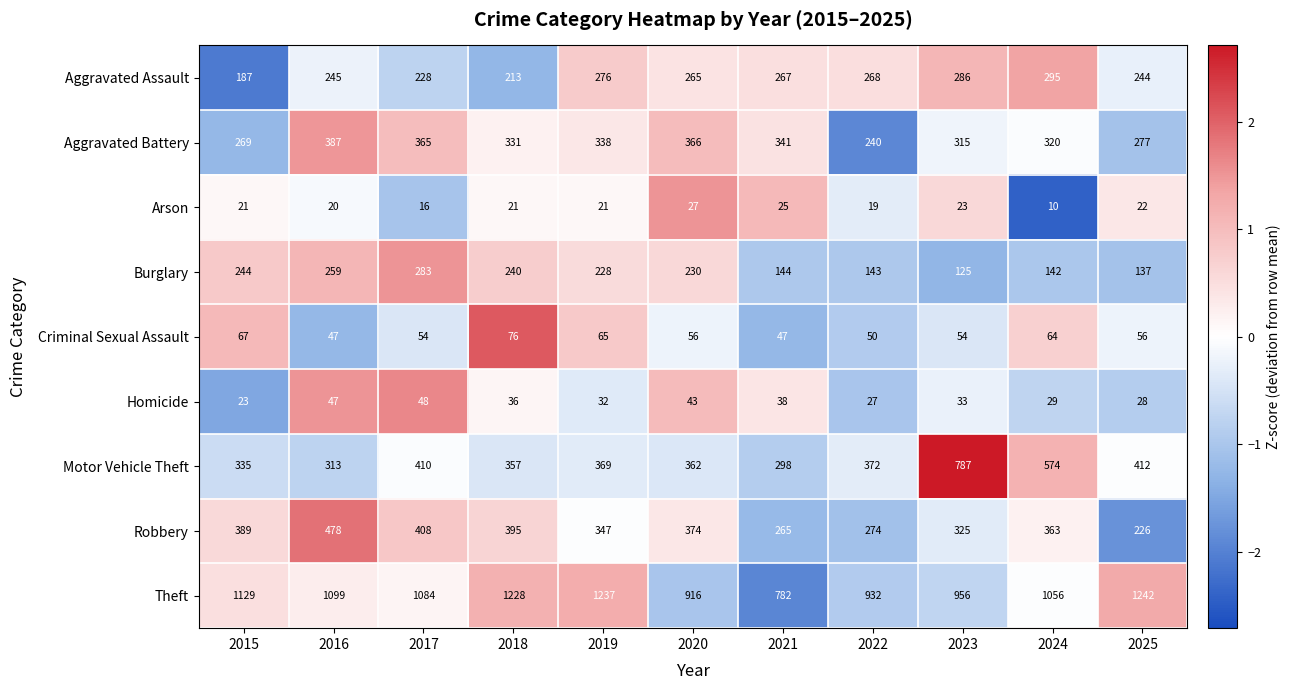

At which label is Aggravated Assault closest to 241?

2025